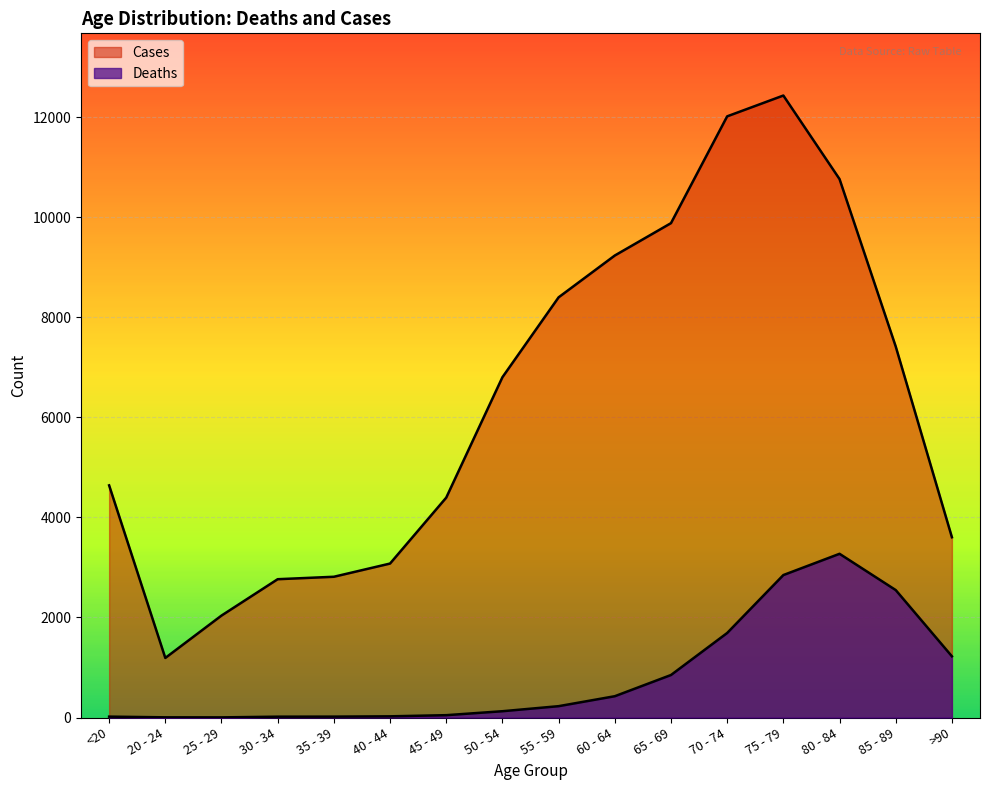

The value of Cases at 60 - 64 is 5665. True or false?

False